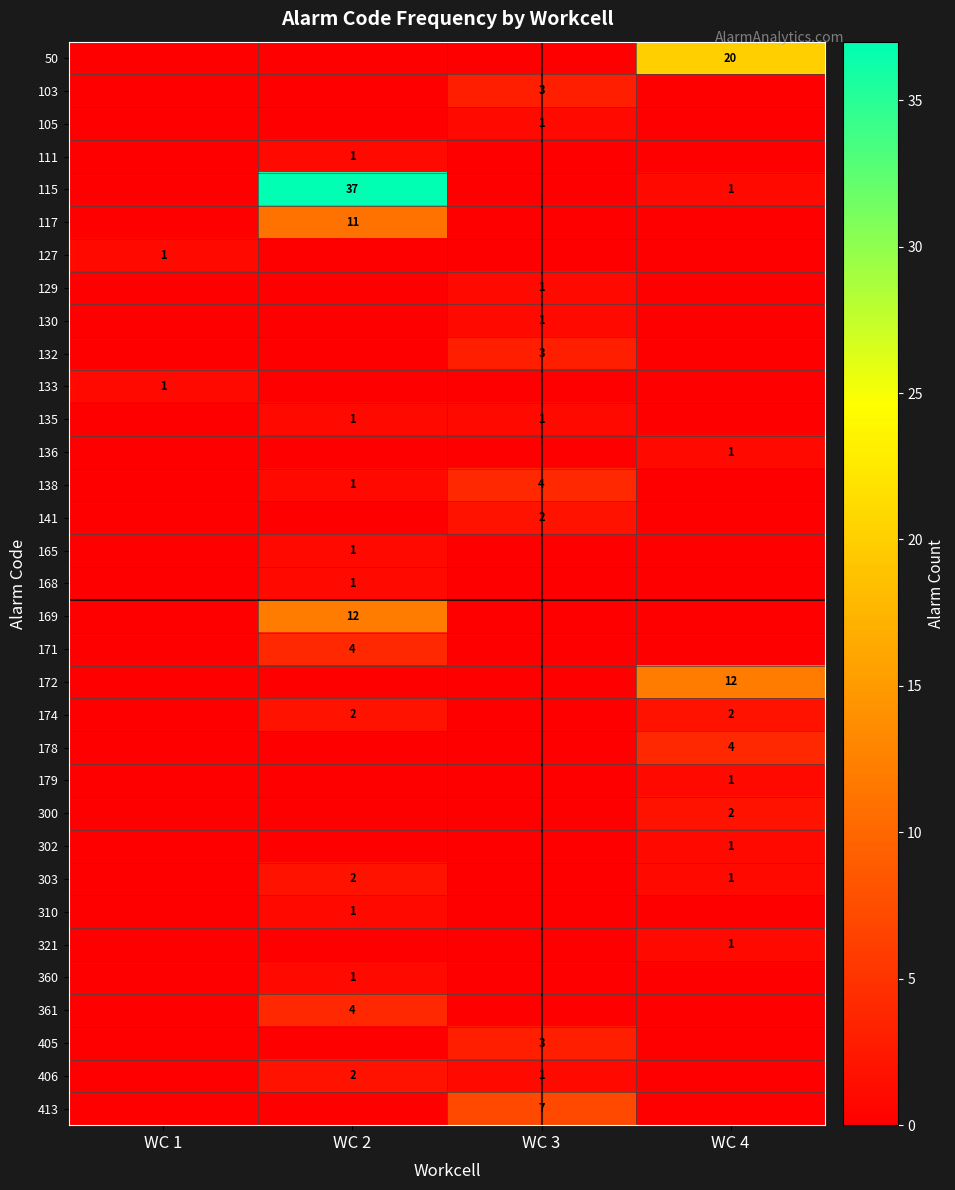

Is the value of 360 at WC 2 greater than the value of 115 at WC 2?

No